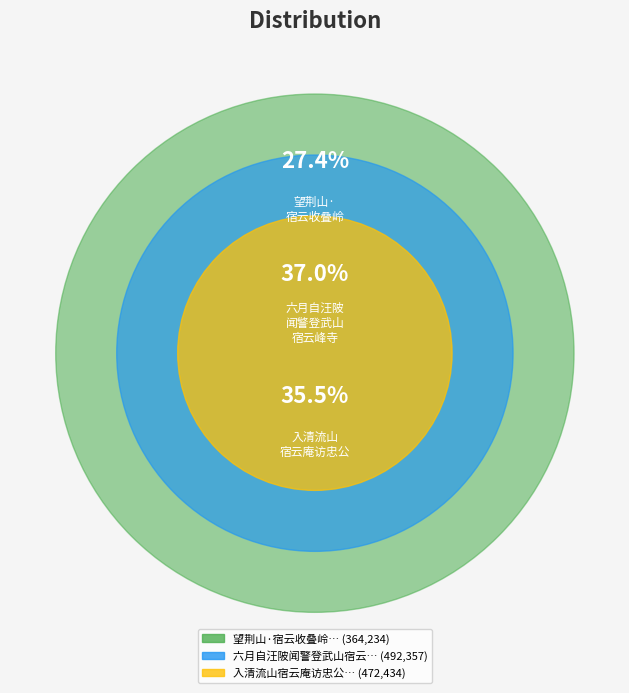

Is the sum of 入清流山宿云庵访忠公 and 六月自汪陂闻警登武山宿云峰寺余弟子野有诗依韵述怀 greater than half?

Yes